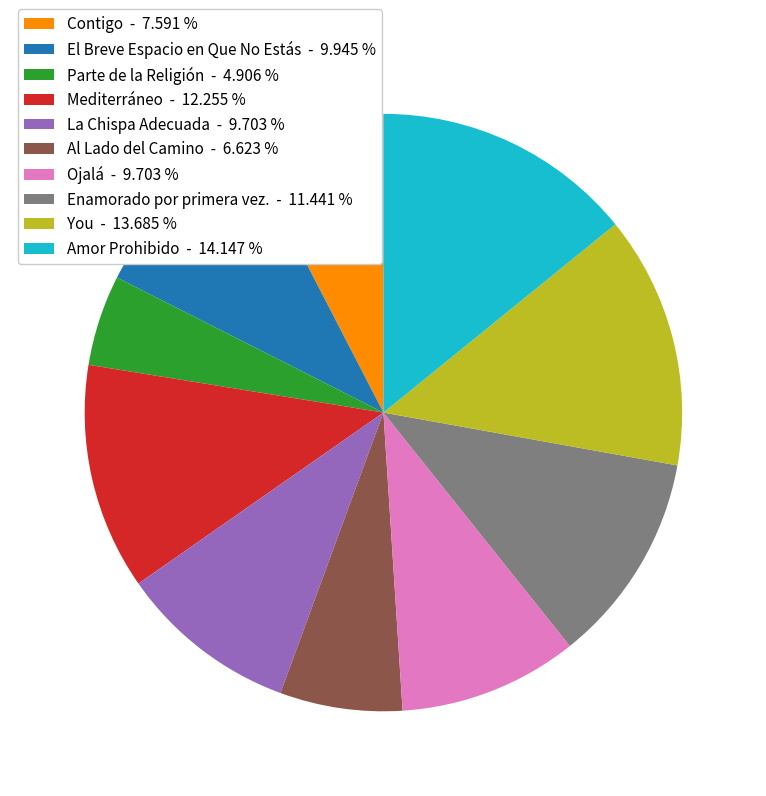

Combined, do Mediterráneo - 12.255 % and Ojalá - 9.703 % account for over 50%?

No